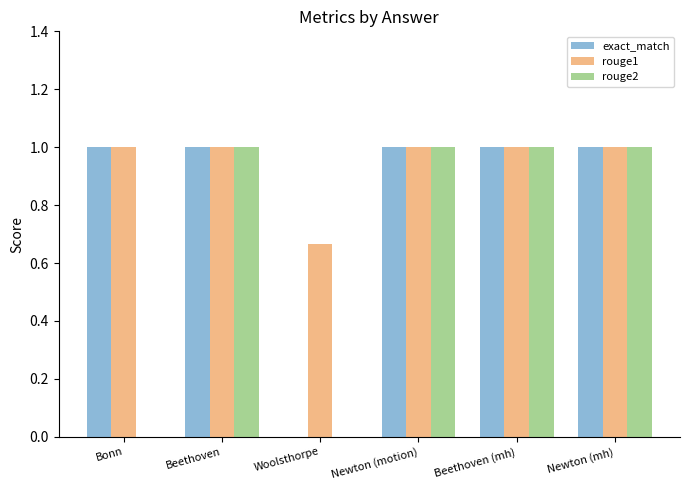

Is the value of rouge1 at Beethoven (mh) greater than the value of exact_match at Woolsthorpe?

Yes